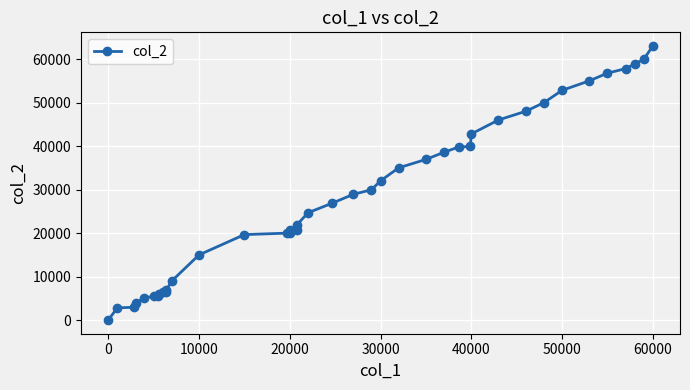

What is the maximum value shown in the chart?

62999